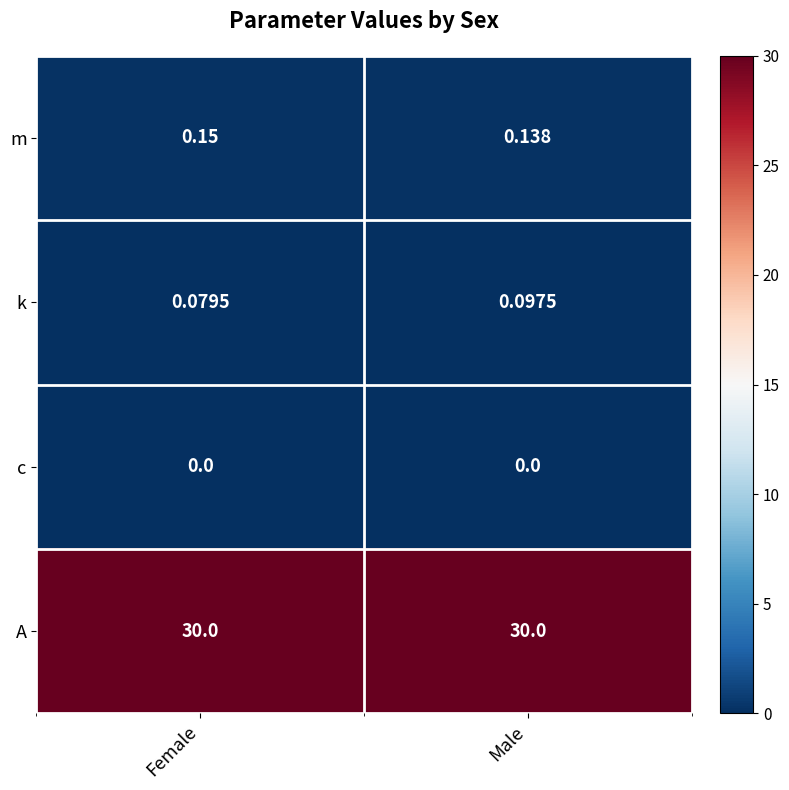

Between Female and Male, which series saw the biggest shift?

k